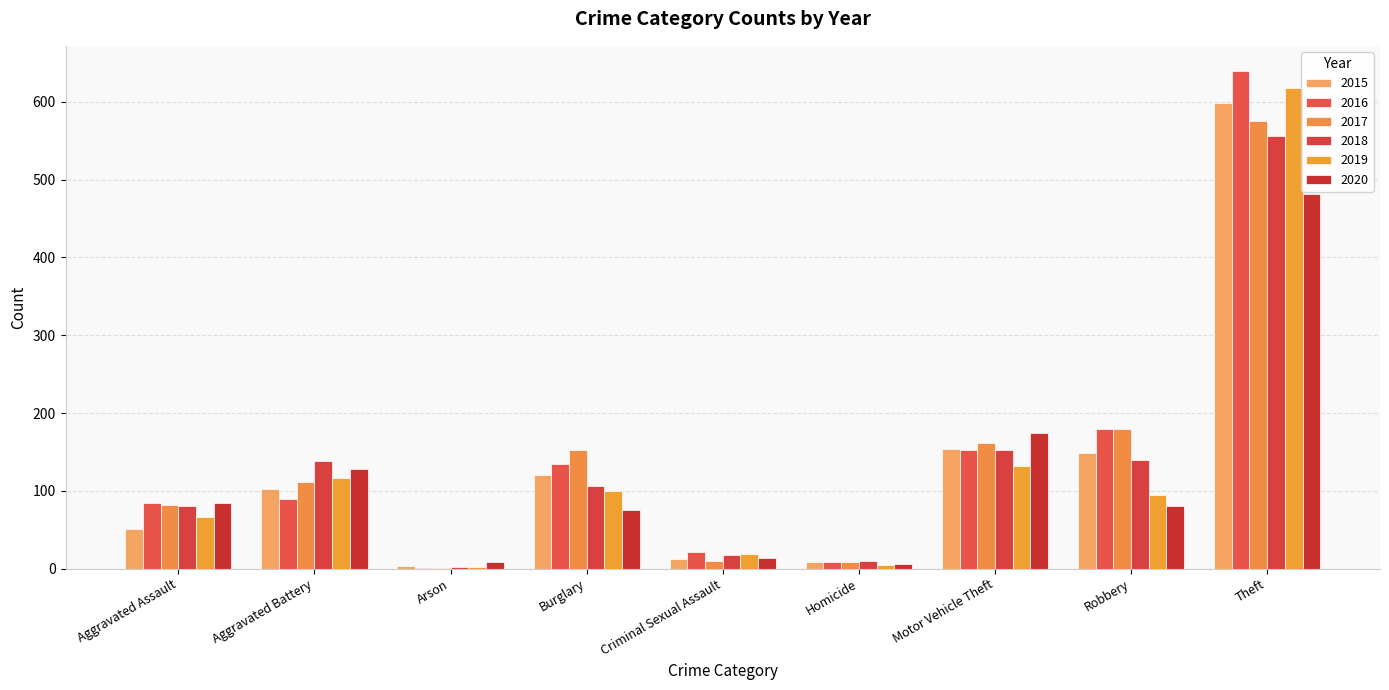

Rank the series at Homicide from highest to lowest value.

2018, 2015, 2016, 2017, 2020, 2019